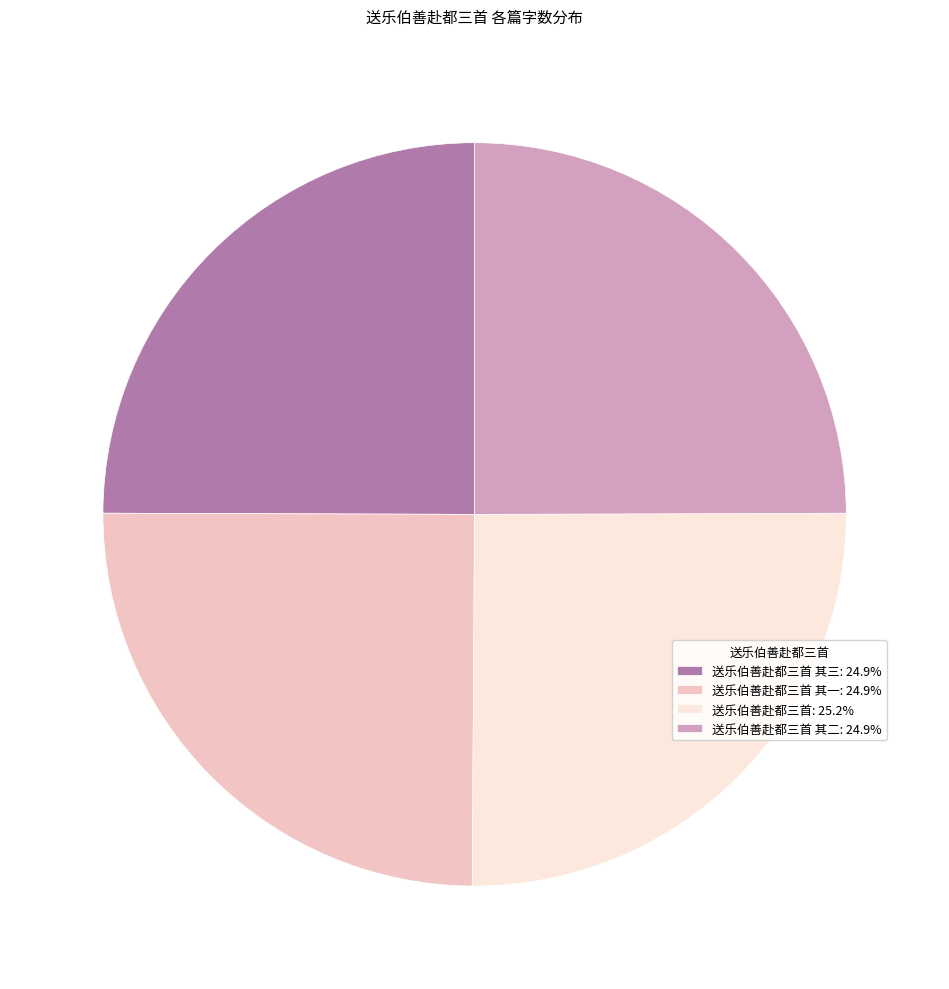

Does any single category account for the majority?

No